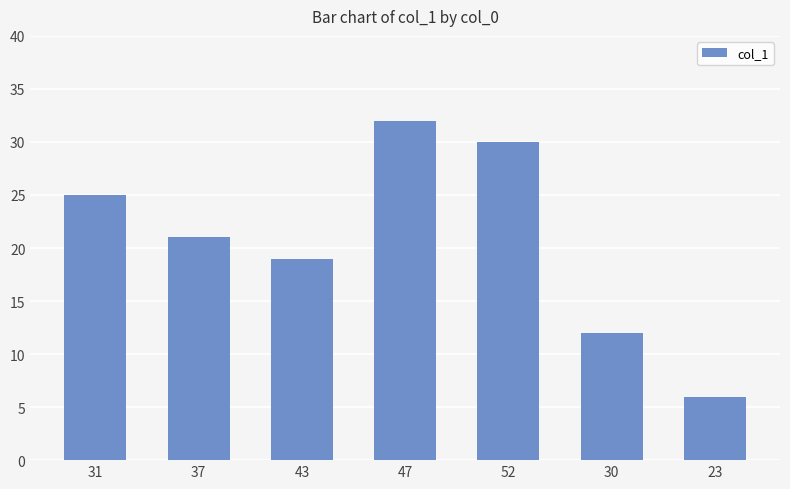

What is the change in value from 37 to 52?

+9